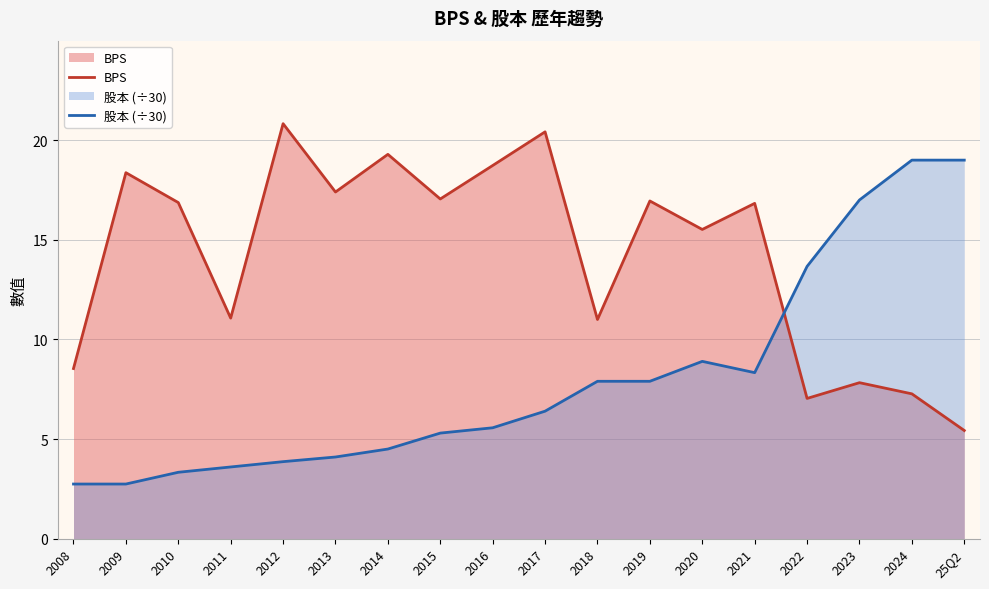

What is the label of the 7th point from the left?

2014